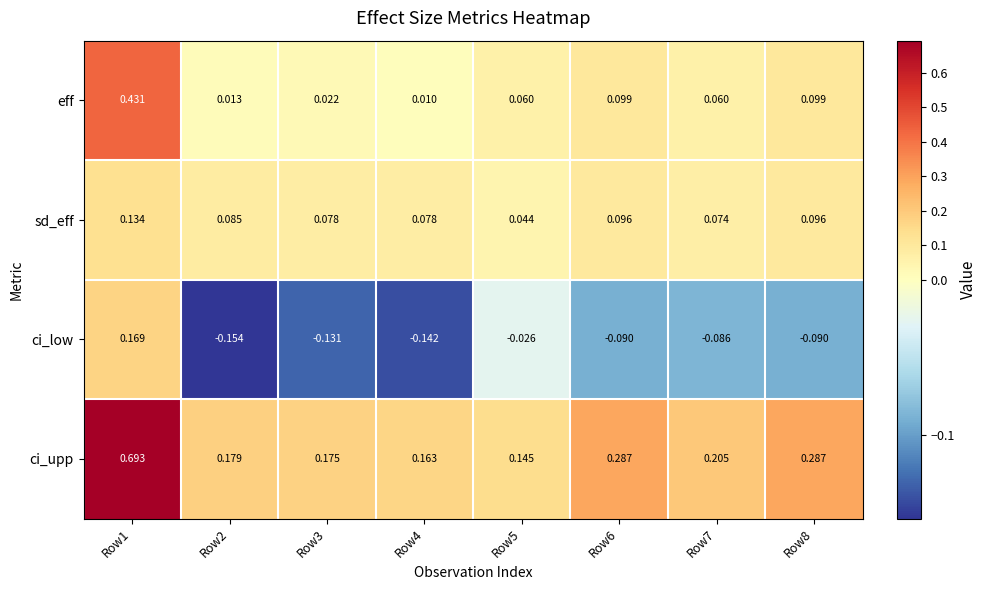

Which series changed the most between Row1 and Row3?

ci_upp